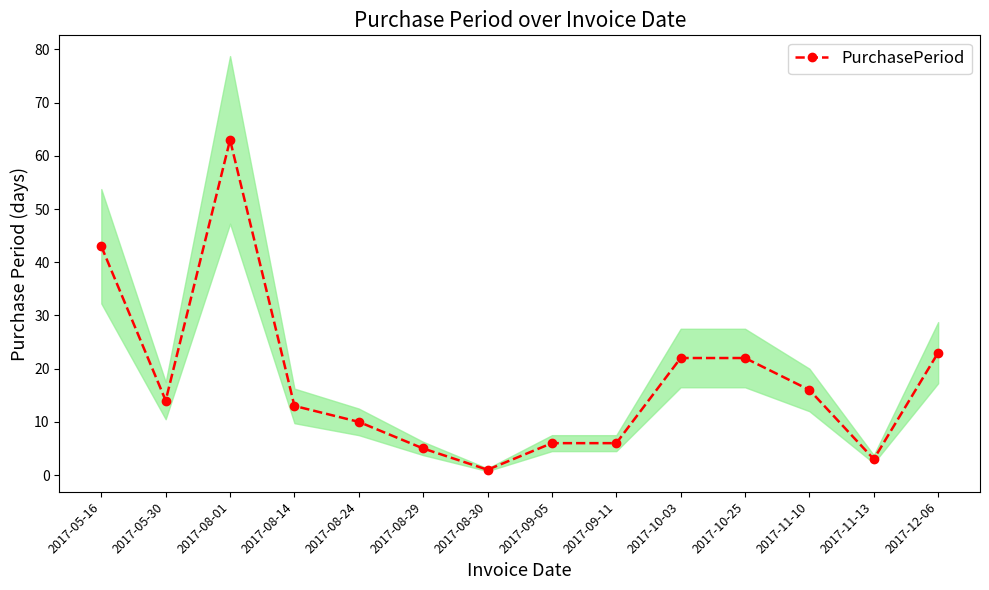

How many data points are less than 14?

7